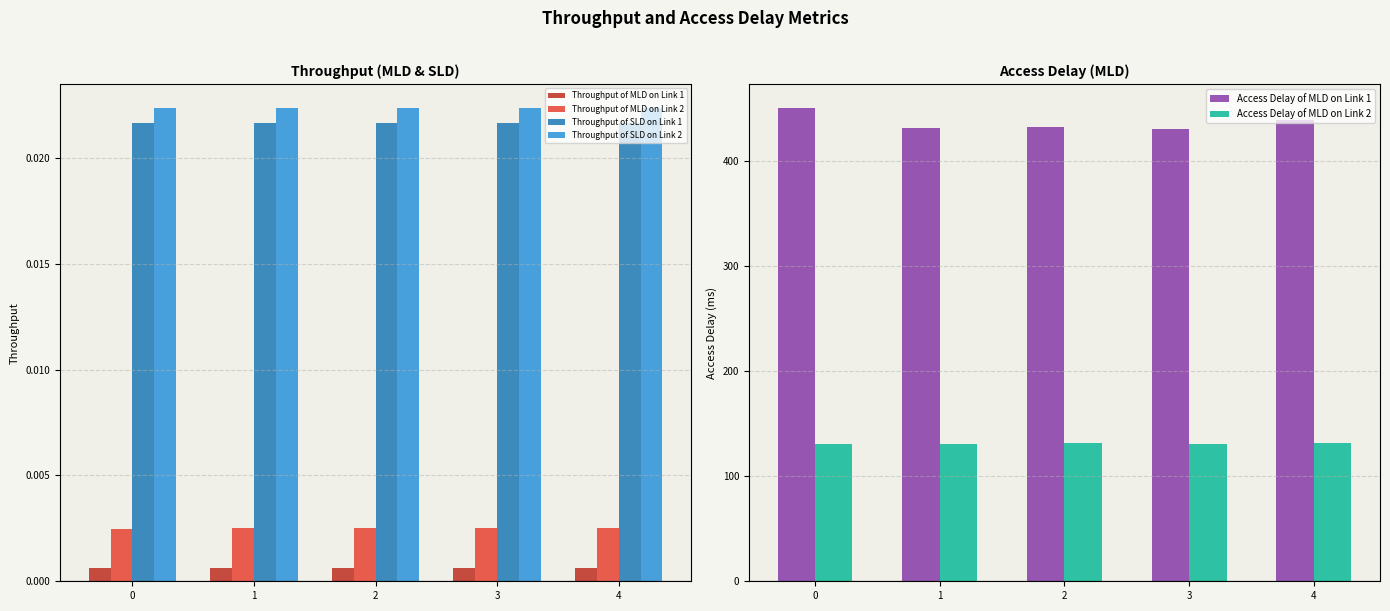

Is it true that Throughput of SLD on Link 2 equals 0.0 at 4?

True